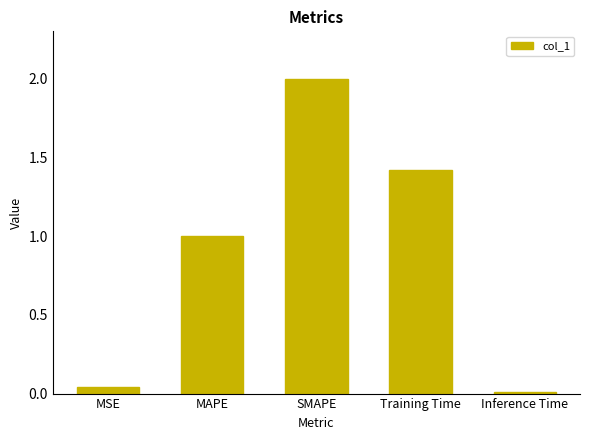

What is the greatest value displayed?

2.0